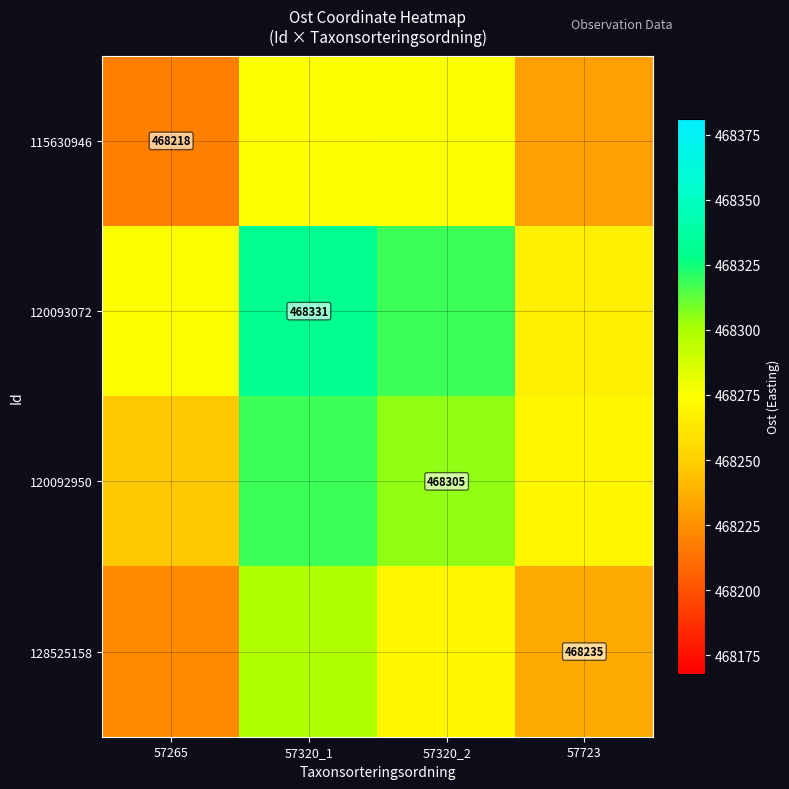

How many distinct data groups are displayed?

4